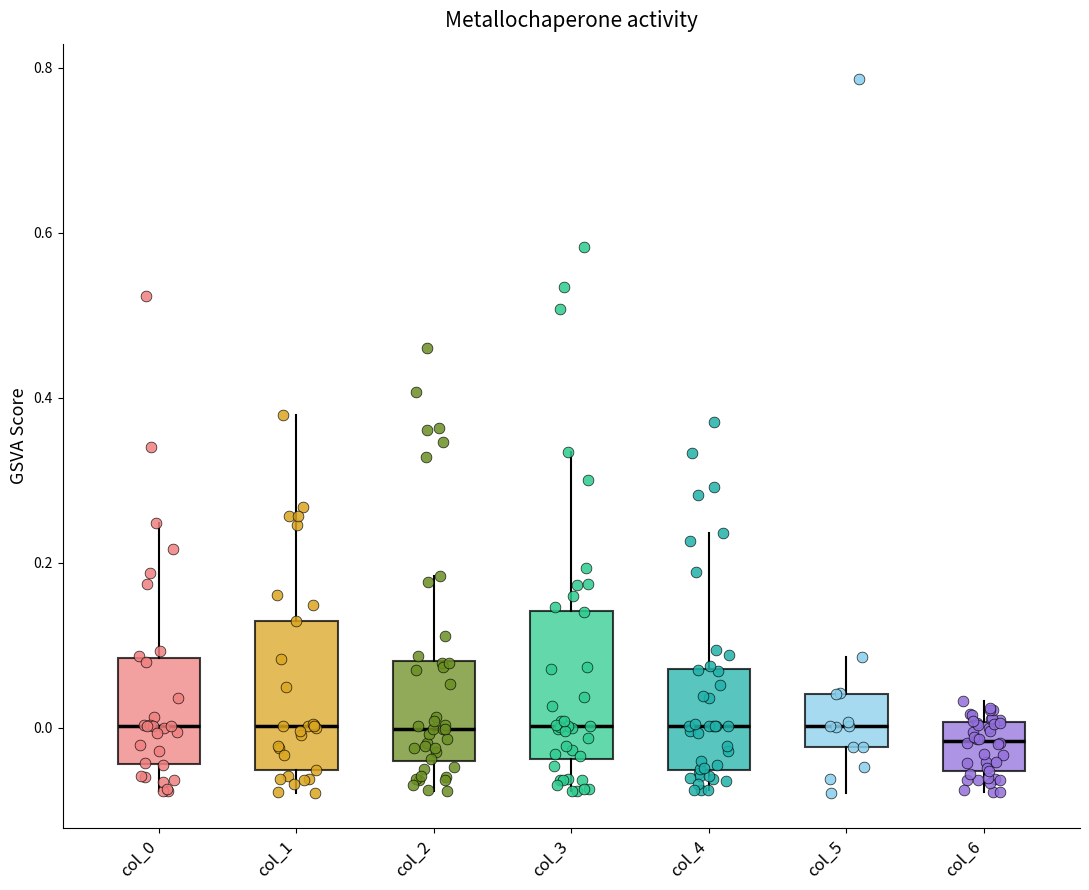

Where does the median line of the box for col_3 sit on the y-axis? The values are not printed on the chart, so give them approximately, as read against the axis.

0.00